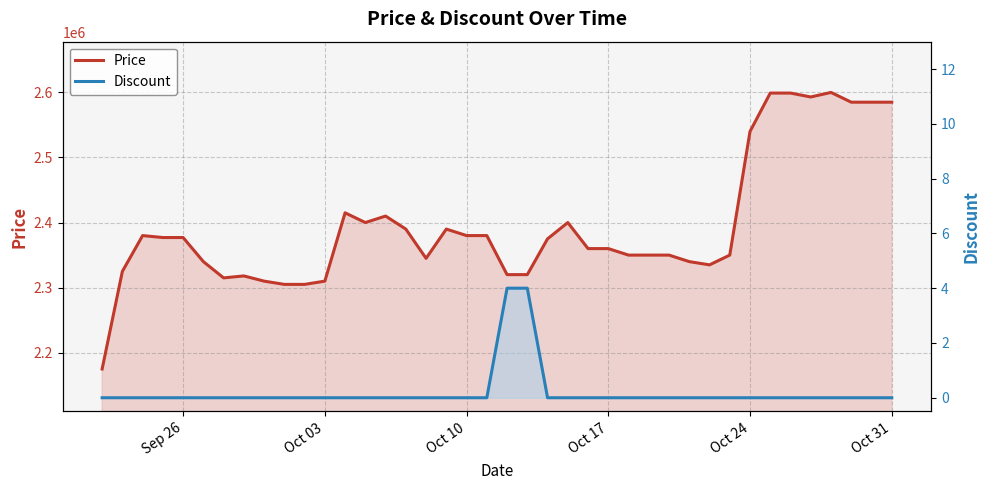

What are all the series names shown in the legend?

Price, Discount